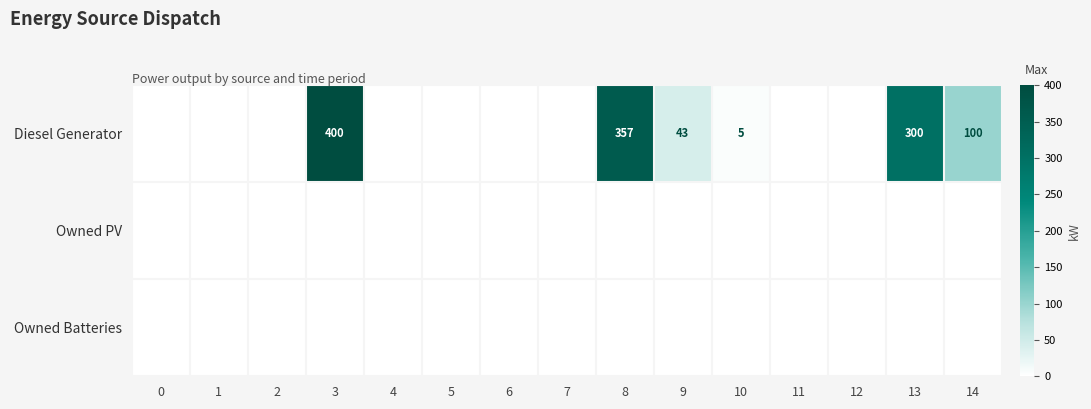

The value of Owned PV at 14 is 0. True or false?

True